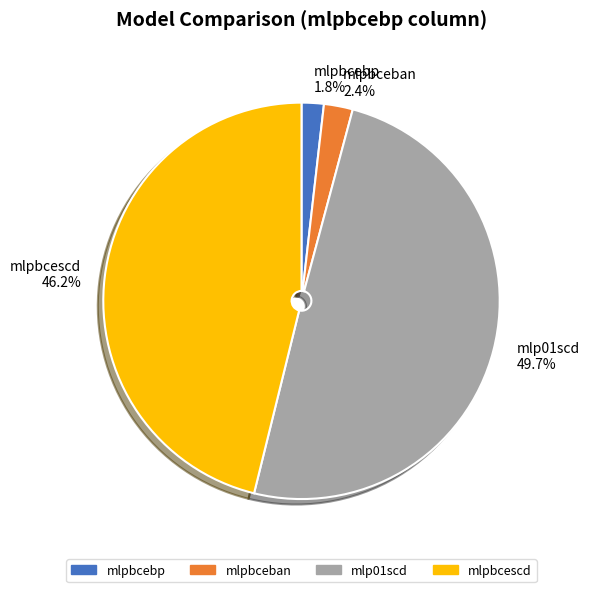

Between mlpbcebp and mlpbcescd, which is larger?

mlpbcescd